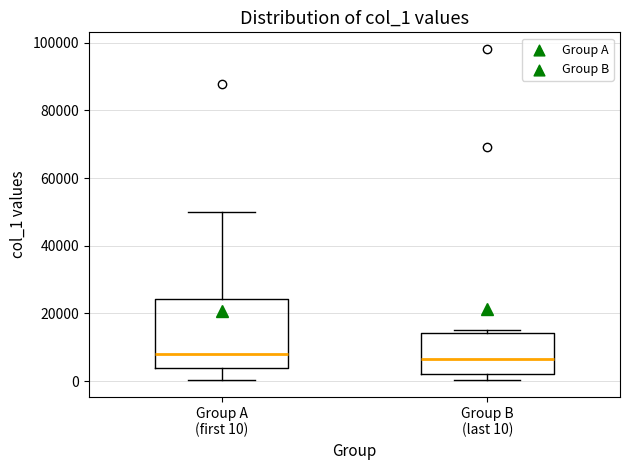

Reading left to right, transcribe this box plot: for each box, give where its median line is, the range the box spans, and where its two whiskers end, as read against the y-axis. The values are not printed on the chart, so give them approximately, as read against the axis.

Group A (first 10): median 8000, box 4000 to 24000, whiskers 0 to 50000
Group B (last 10): median 6000, box 2000 to 14000, whiskers 0 to 14000 (just above the box's upper edge)